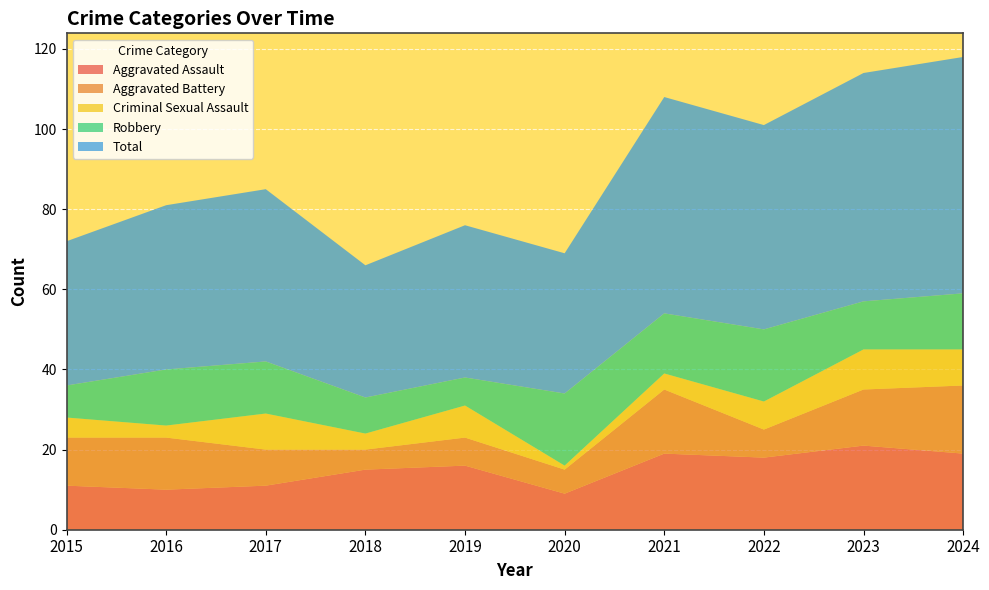

Reading left to right, extract all data points from this chart.

Aggravated Assault: 2015=11	2016=10	2017=11	2018=15	2019=16	2020=9	2021=19	2022=18	2023=21	2024=19
Aggravated Battery: 2015=12	2016=13	2017=9	2018=5	2019=7	2020=6	2021=16	2022=7	2023=14	2024=17
Criminal Sexual Assault: 2015=5	2016=3	2017=9	2018=4	2019=8	2020=1	2021=4	2022=7	2023=10	2024=9
Robbery: 2015=8	2016=14	2017=13	2018=9	2019=7	2020=18	2021=15	2022=18	2023=12	2024=14
Total: 2015=36	2016=41	2017=43	2018=33	2019=38	2020=35	2021=54	2022=51	2023=57	2024=59